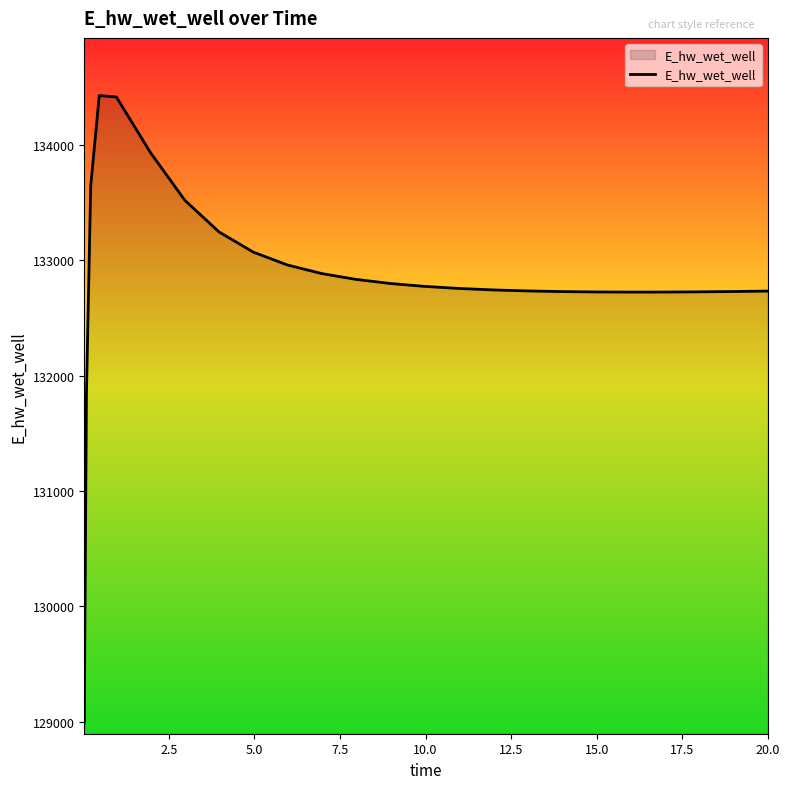

What is the difference between the maximum and minimum values?

5432.4